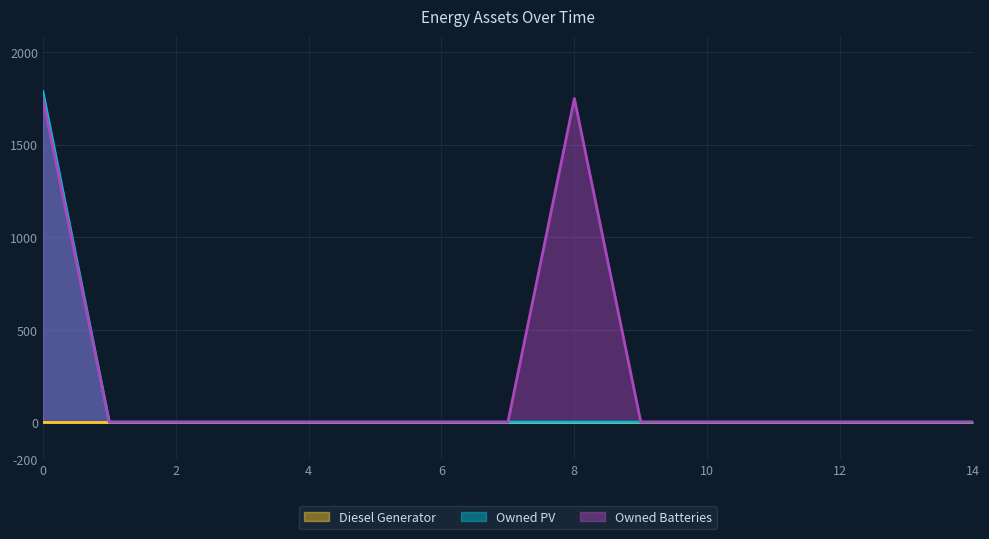

Which series has the widest spread of values?

Owned PV